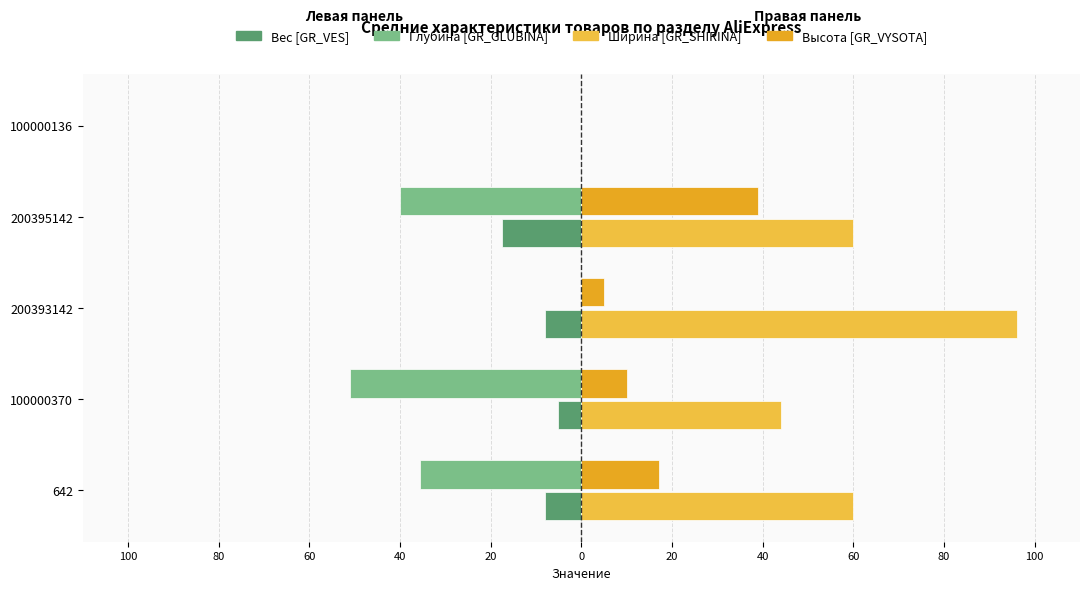

Count the Ширина [GR_SHIRINA] values in the range 44 to 60.

3